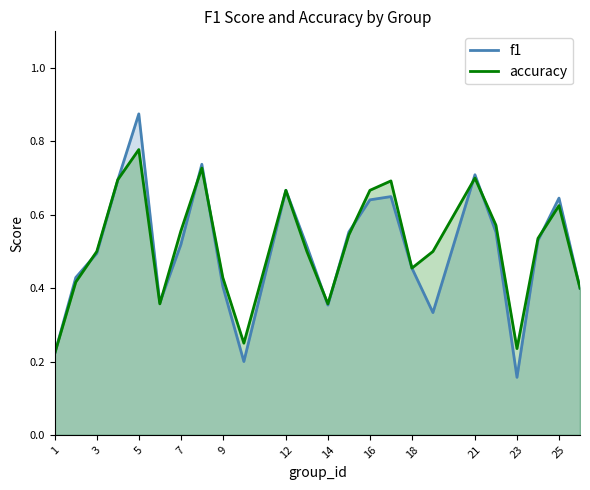

At which category is the sum across all series the highest?

5